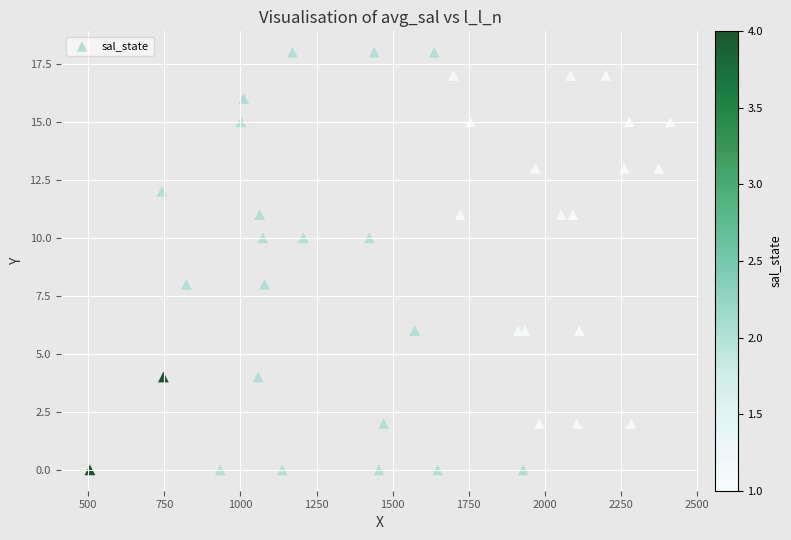

What is the range of Y values (max minus min)?

18